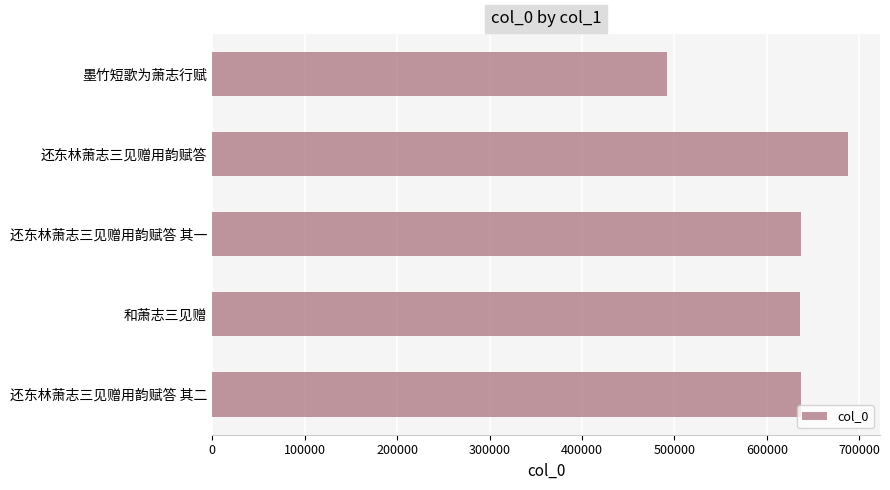

Approximately how many times larger is the value at 和萧志三见赠 compared to 还东林萧志三见赠用韵赋答?

0.9